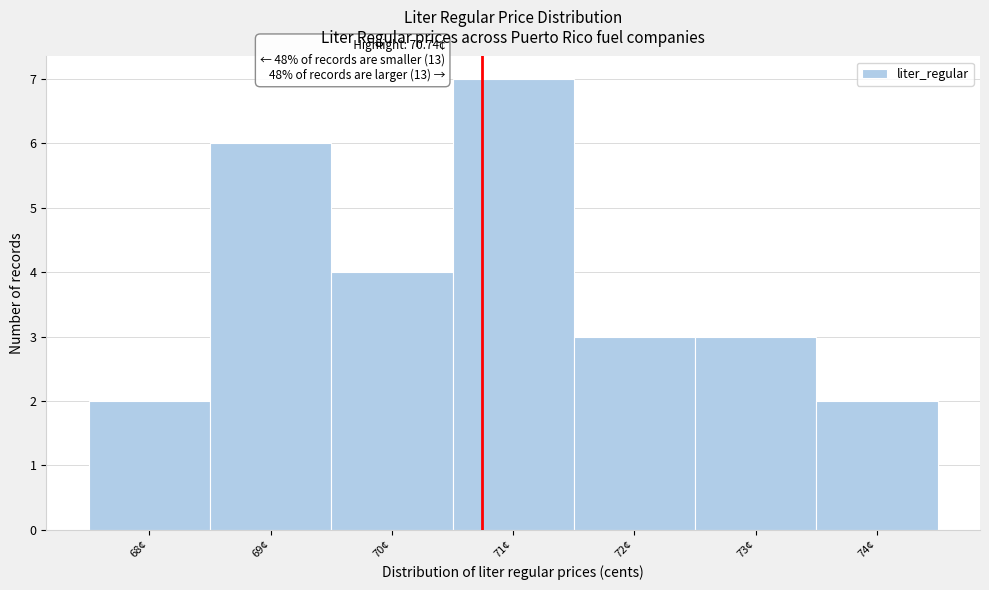

Which range on the x-axis has the tallest bar?

70.5 to 71.5